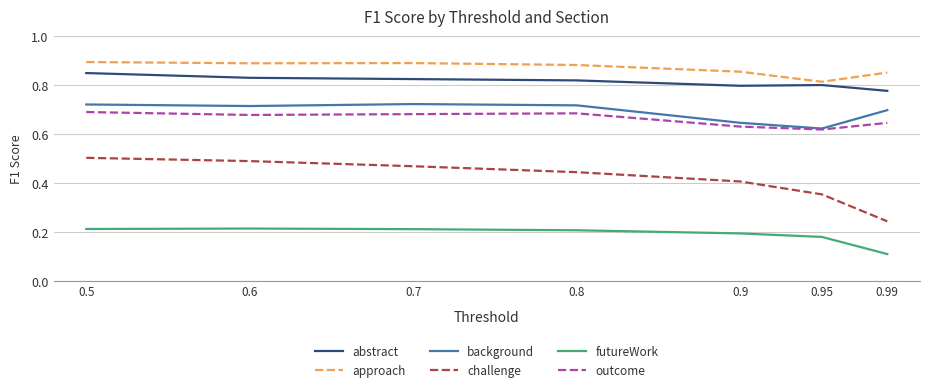

Is it true that background equals 0.7 at 0.7?

True